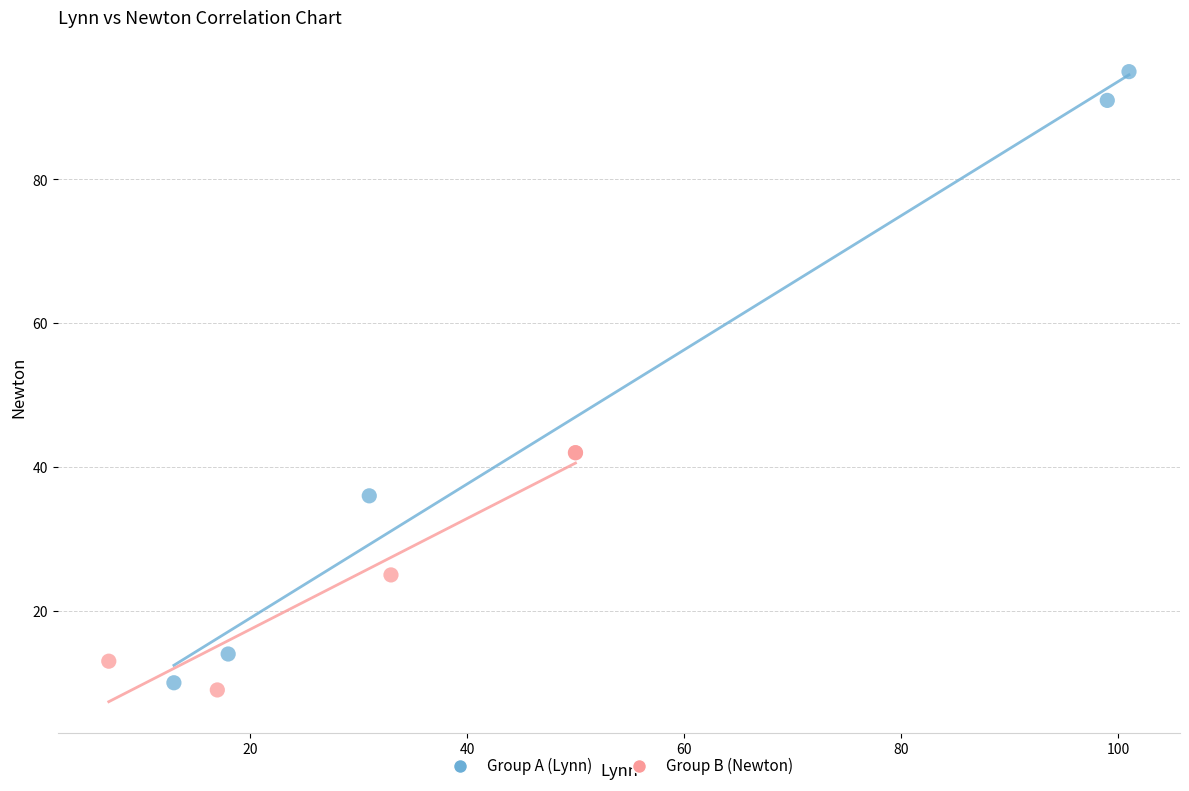

Which series contains the lowest Y value?

Group B (Newton)